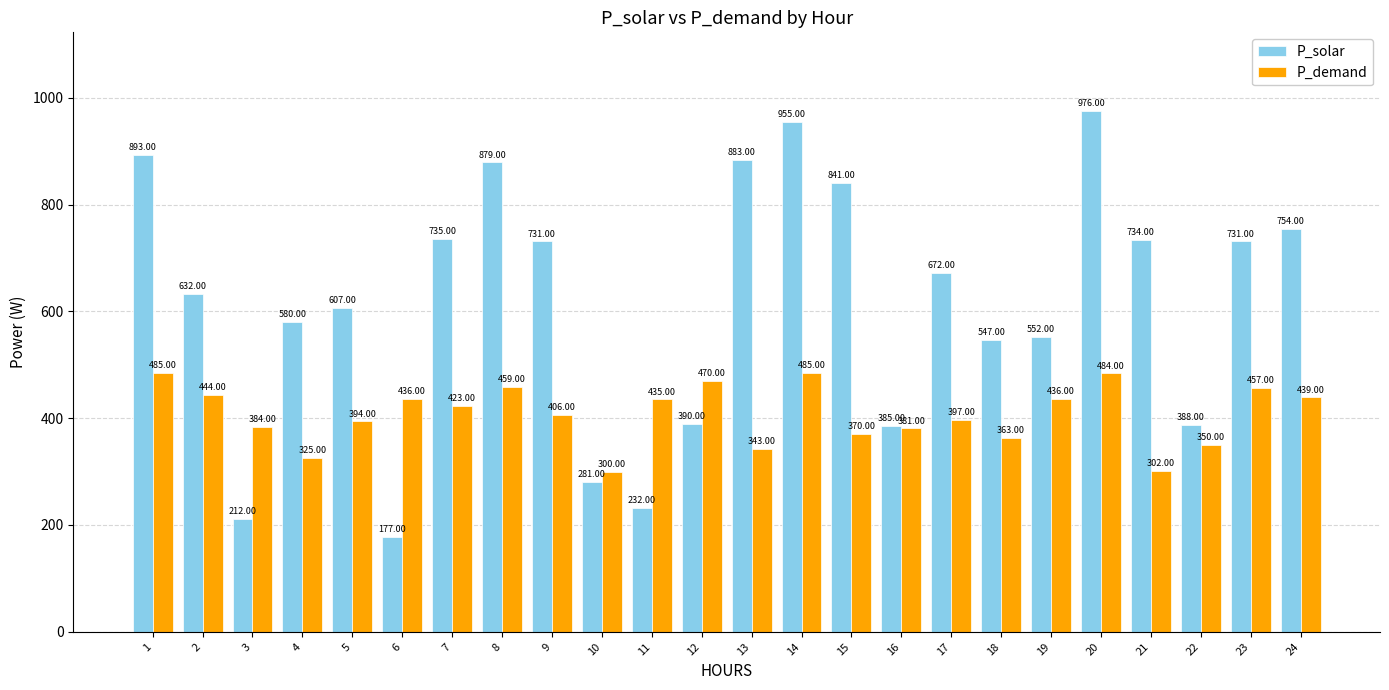

Which series has the widest spread of values?

P_solar